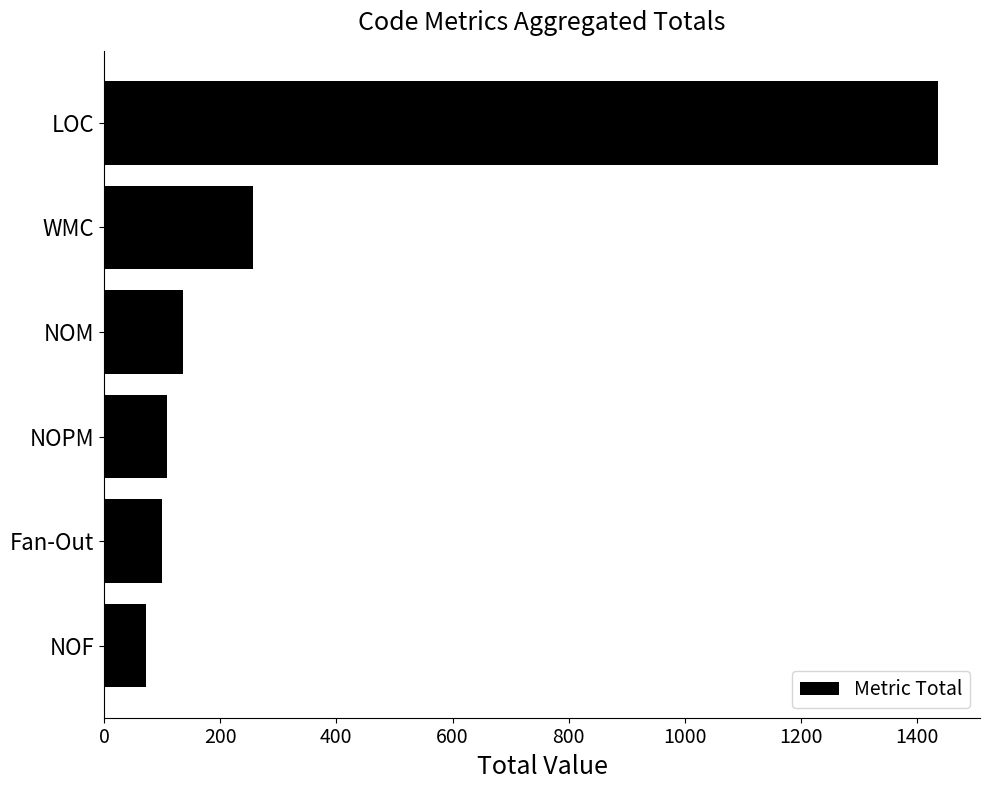

Does the chart contain stacked bars?

No